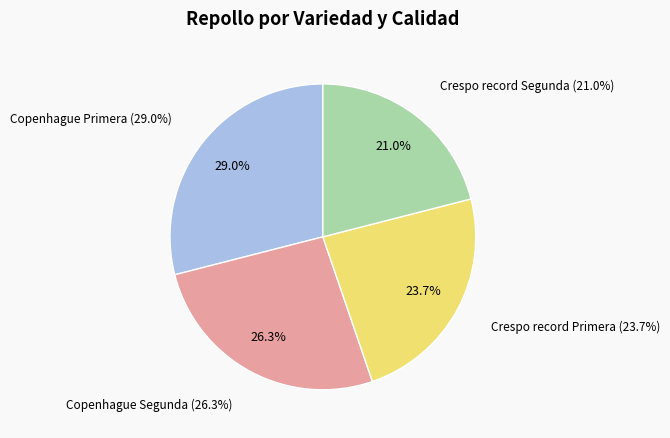

To the nearest percent, what percentage of the pie is Copenhague Segunda?

26%